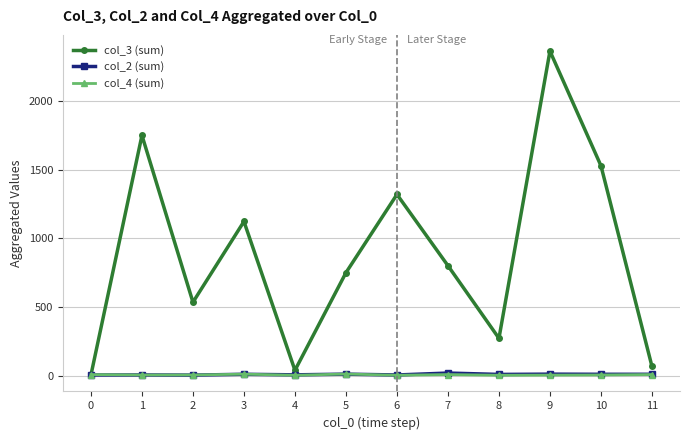

Is the value of col_4 (sum) at 2 greater than the value of col_3 (sum) at 7?

No